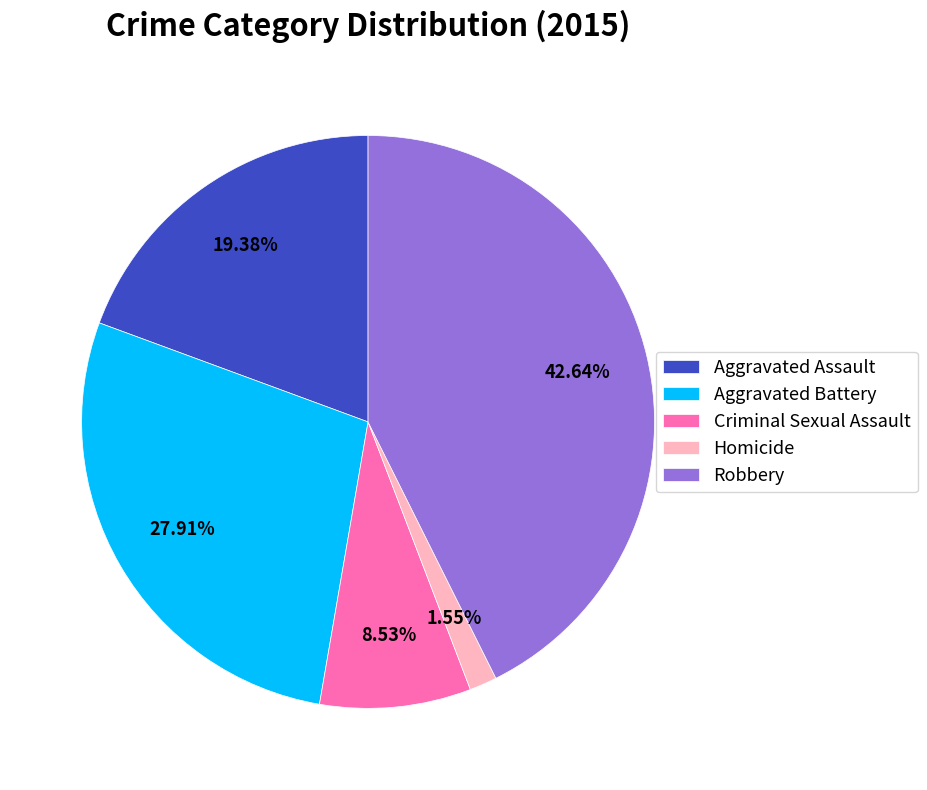

True or false: Aggravated Battery accounts for 41% of the total.

False